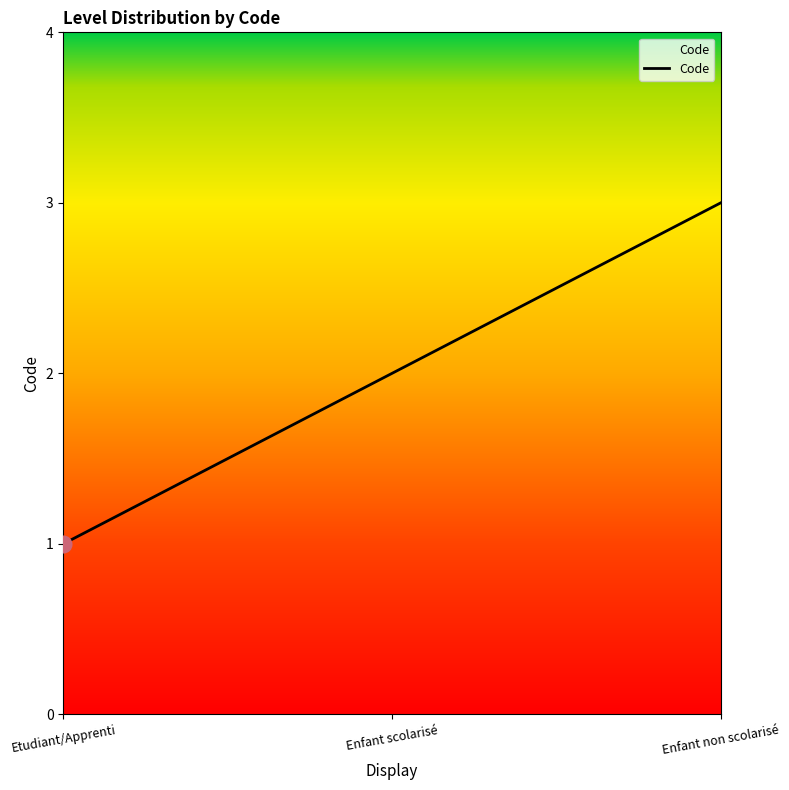

Count the values in the range 1 to 3.

3